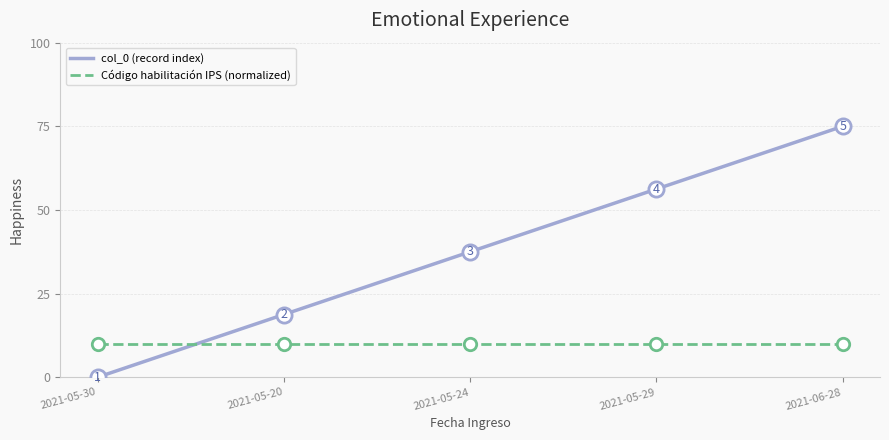

Which series has the largest total across all categories?

col_0 (record index)